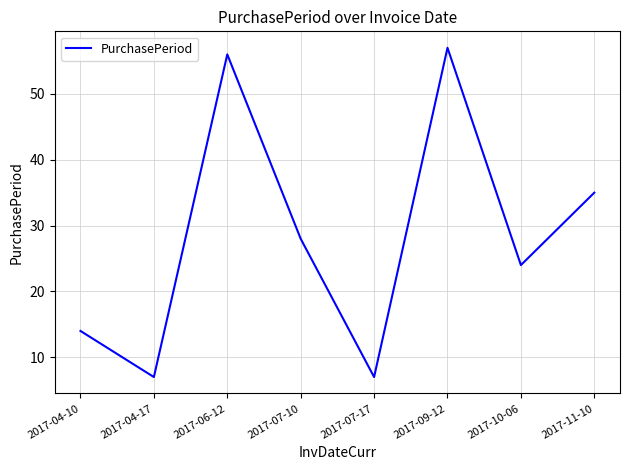

What position from the left is 2017-11-10?

8